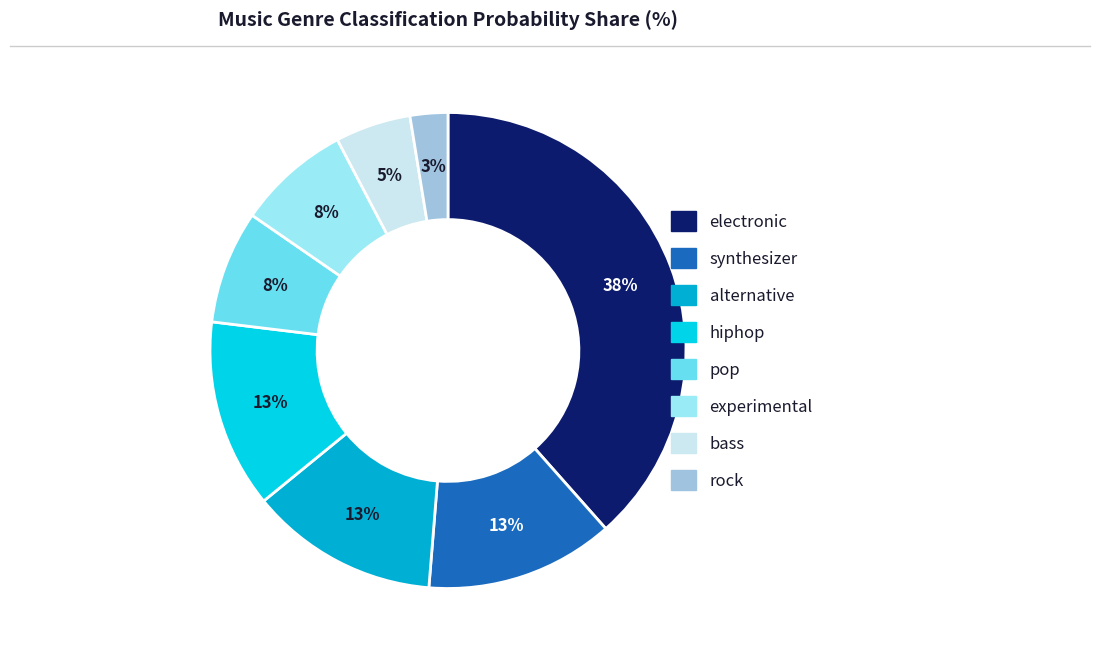

How many segments does this pie chart have?

8